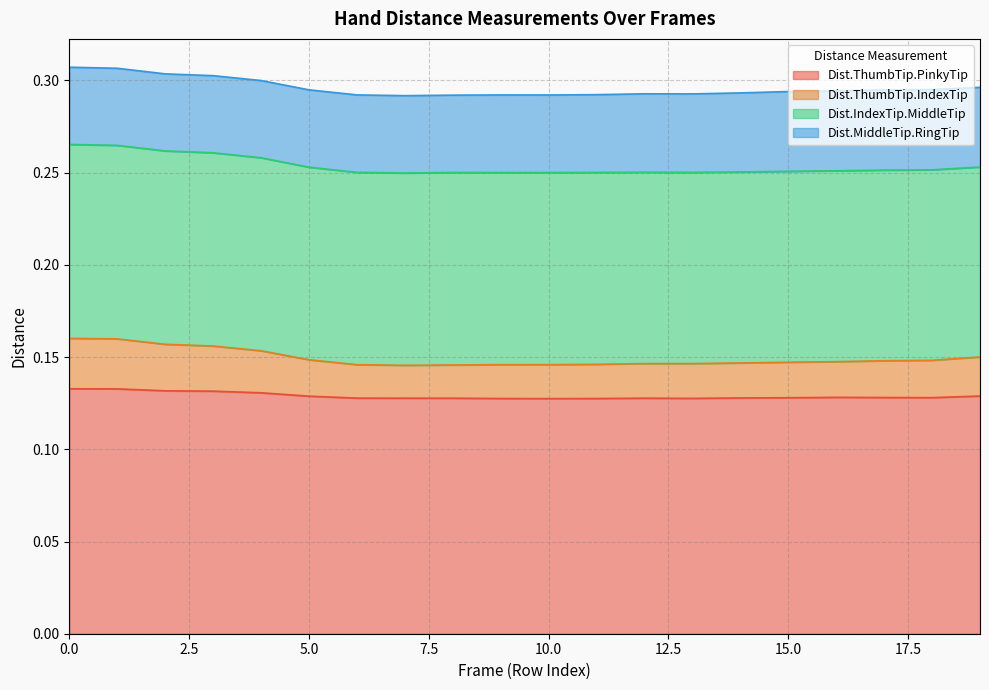

Where is Dist.ThumbTip.IndexTip nearest to the value 0?

7